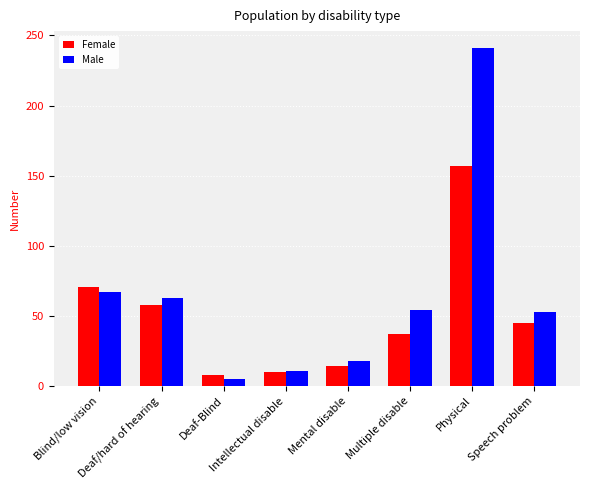

List the series in order of their peak value, highest first.

Male, Female